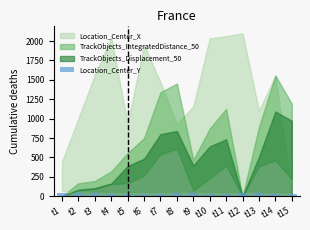

What is the average value?

35.4